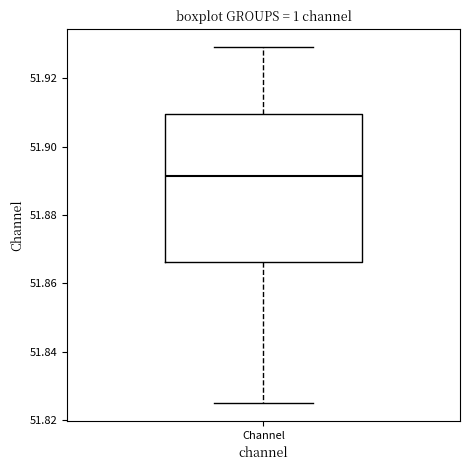

Transcribe this box plot: give where the median line is, the range the box spans, and where the two whiskers end, as read against the y-axis. The values are not printed on the chart, so give them approximately, as read against the axis.

median 51.892, box 51.866 to 51.910, whiskers 51.826 to 51.930